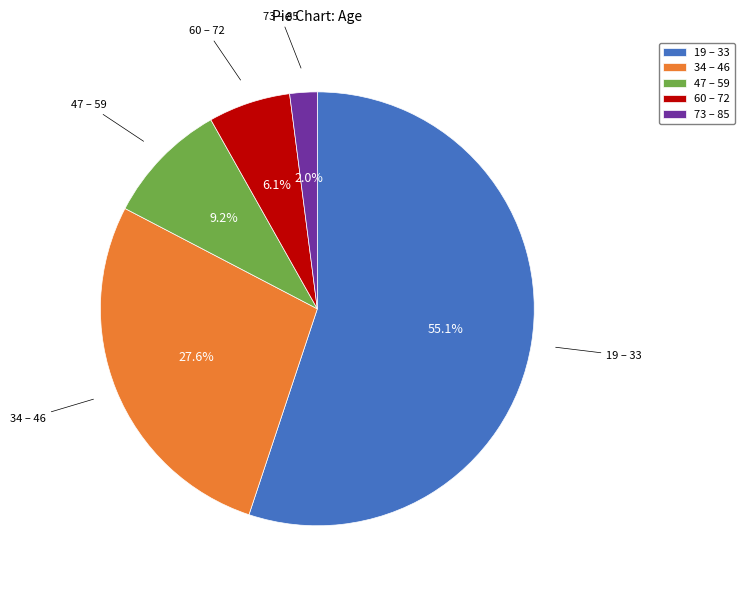

Is the sum of 19 – 33 and 60 – 72 greater than half?

Yes